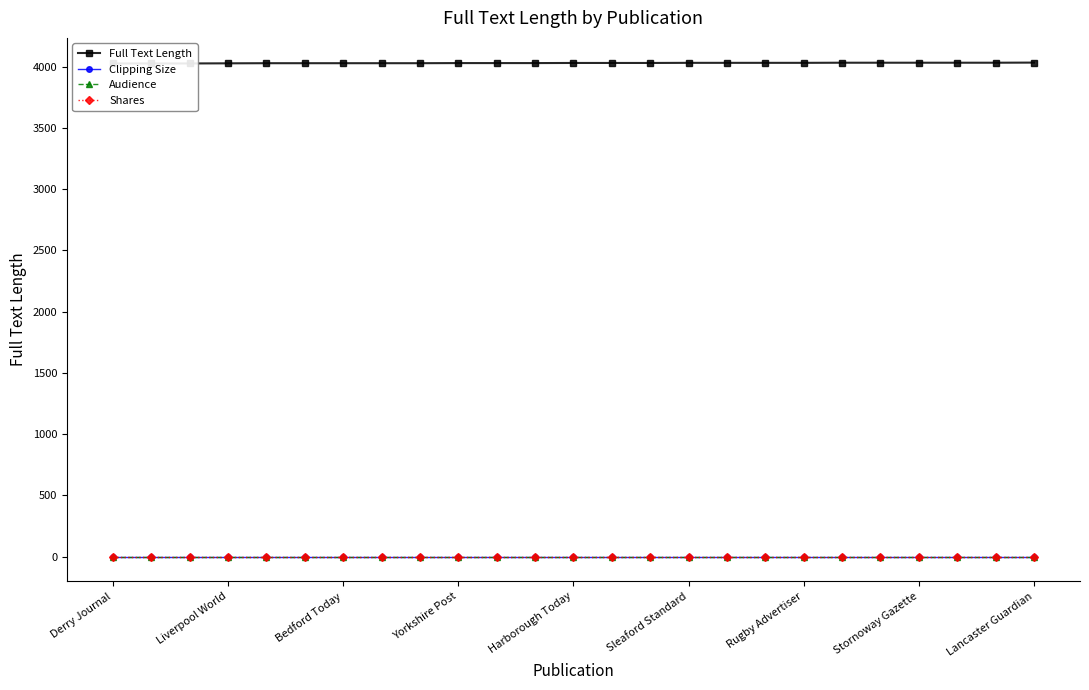

Reading left to right, what are all the values shown in this chart?

Full Text Length: 4025	4025	4025	4026	4027	4027	4027	4027	4027	4028	4028	4028	4029	4029	4029	4030	4030	4030	4030	4031	4031	4031	4031	4031	4032
Clipping Size: 1	1	1	1	1	1	1	1	1	1	1	1	1	1	1	1	1	1	1	1	1	1	1	1	1
Audience: 0	0	0	0	0	0	0	0	0	0	0	0	0	0	0	0	0	0	0	0	0	0	0	0	0
Shares: 0	0	0	0	0	0	0	0	0	0	0	0	0	0	0	0	0	0	0	0	0	0	0	0	0